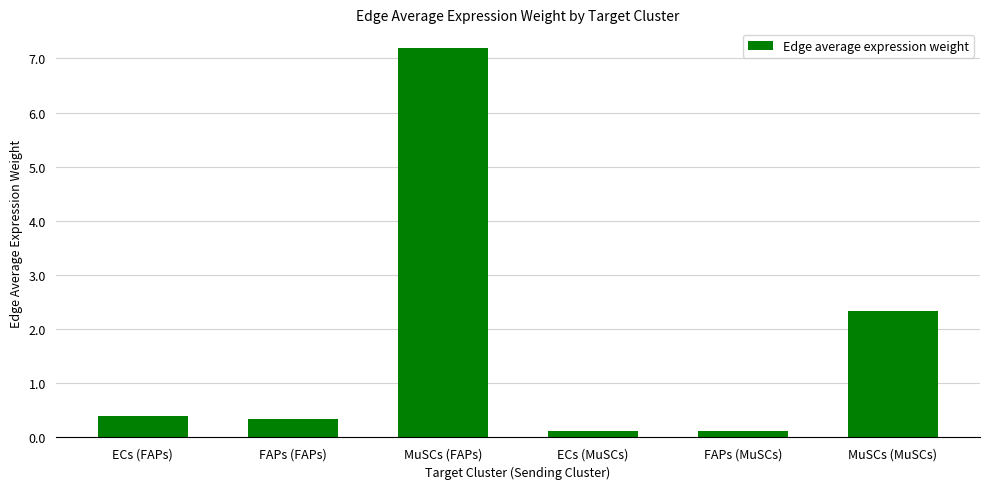

Between ECs (FAPs) and FAPs (MuSCs), which is larger?

ECs (FAPs)